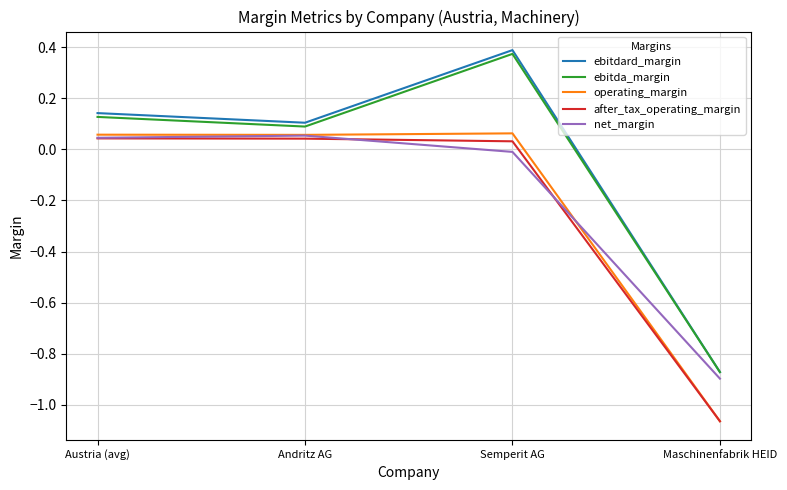

At which label does after_tax_operating_margin reach its minimum?

Maschinenfabrik HEID